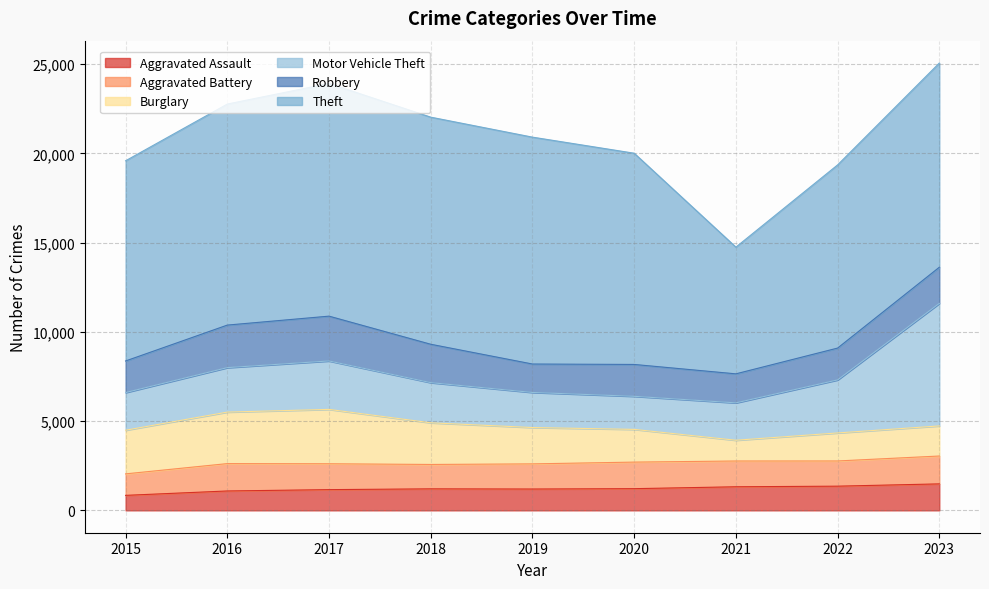

What is the difference between the Motor Vehicle Theft values at 2019 and 2016?

526